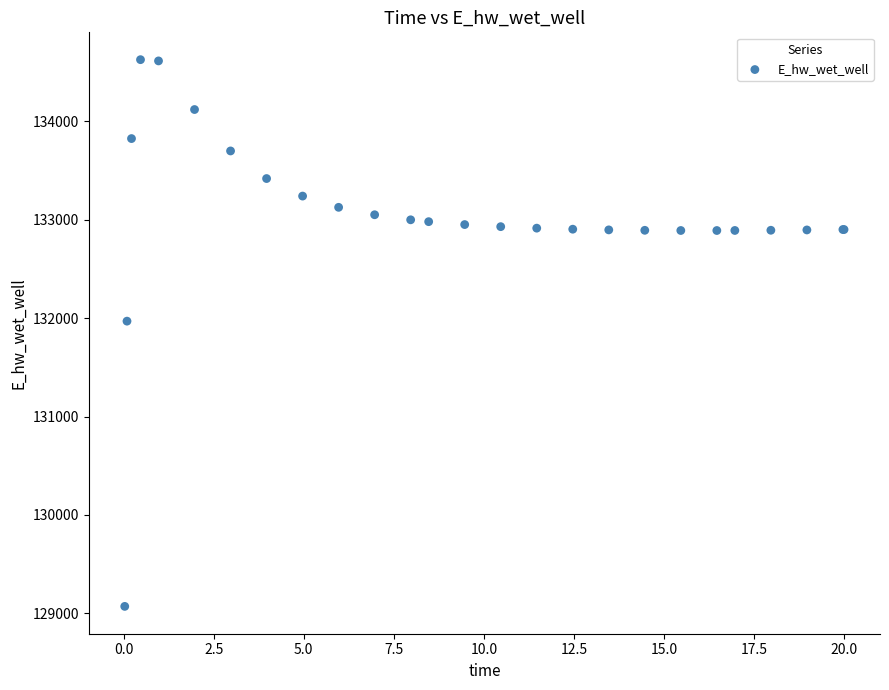

What Y value in the scatter plot is closest to 131849?

131970.2